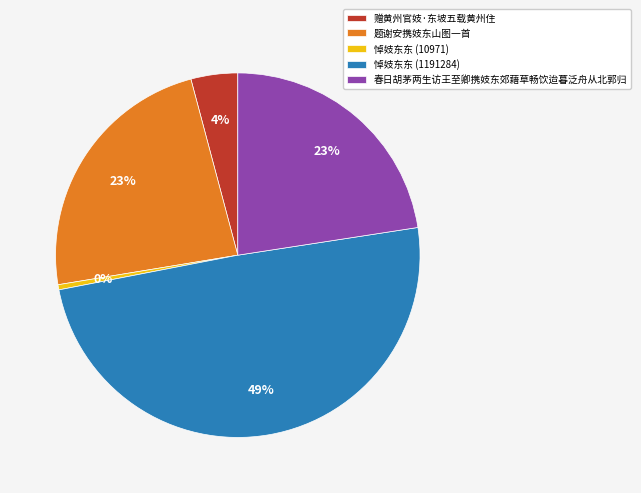

To the nearest percent, what is the average slice percentage?

20%